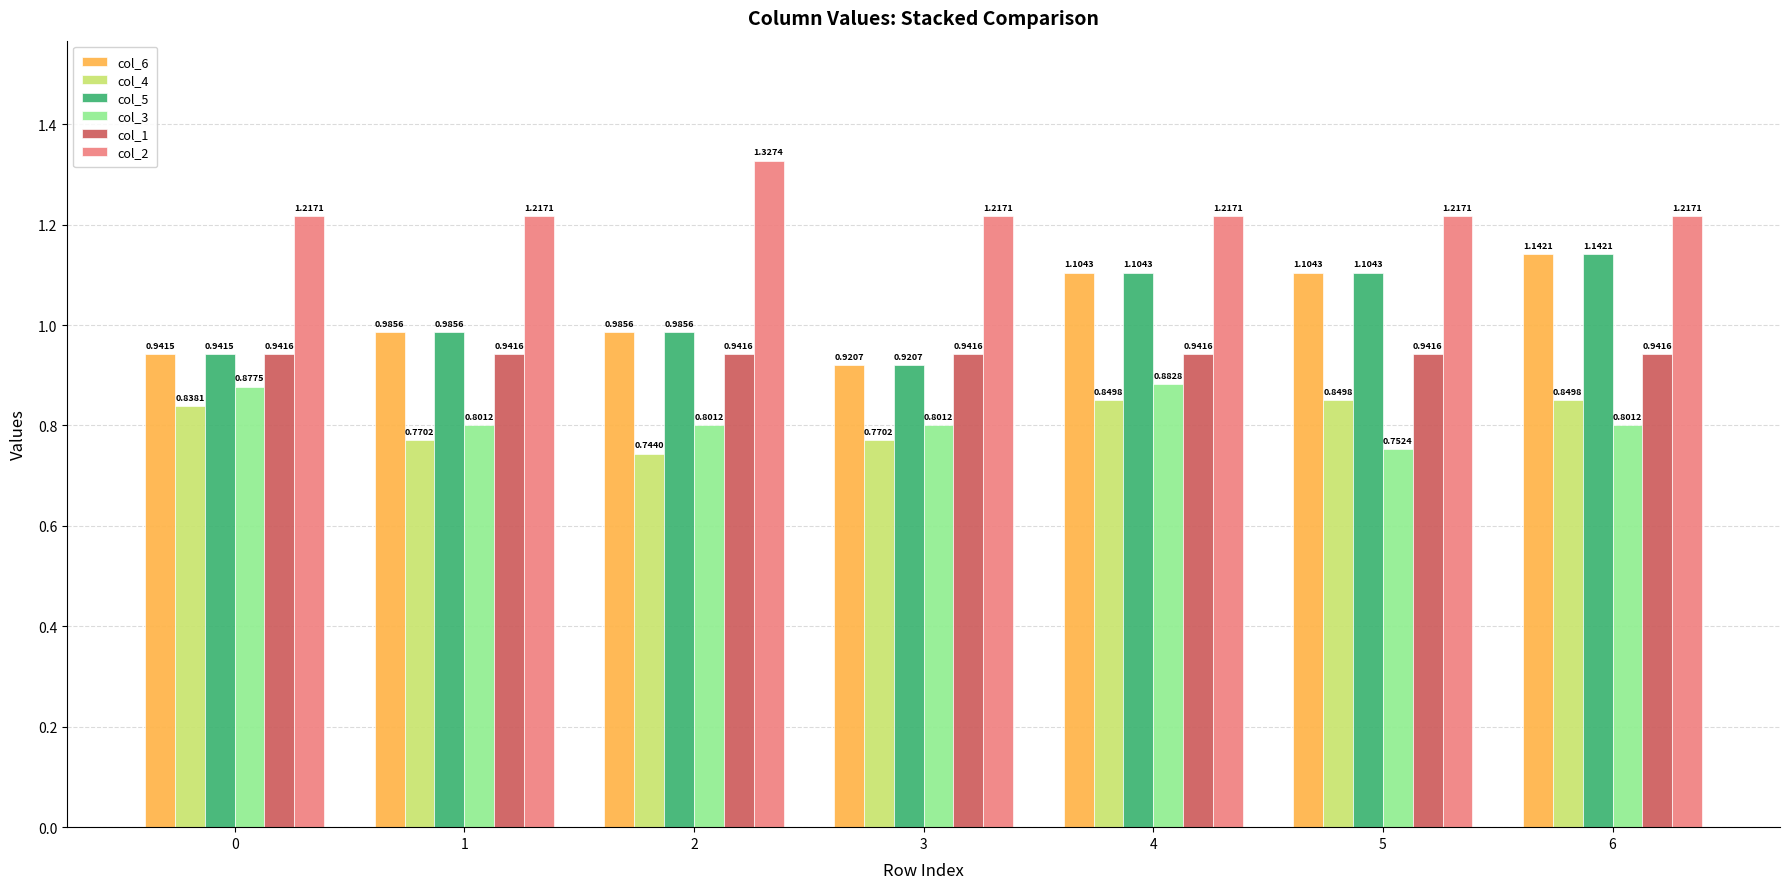

Is the value of col_4 at 3 greater than the value of col_5 at 5?

No